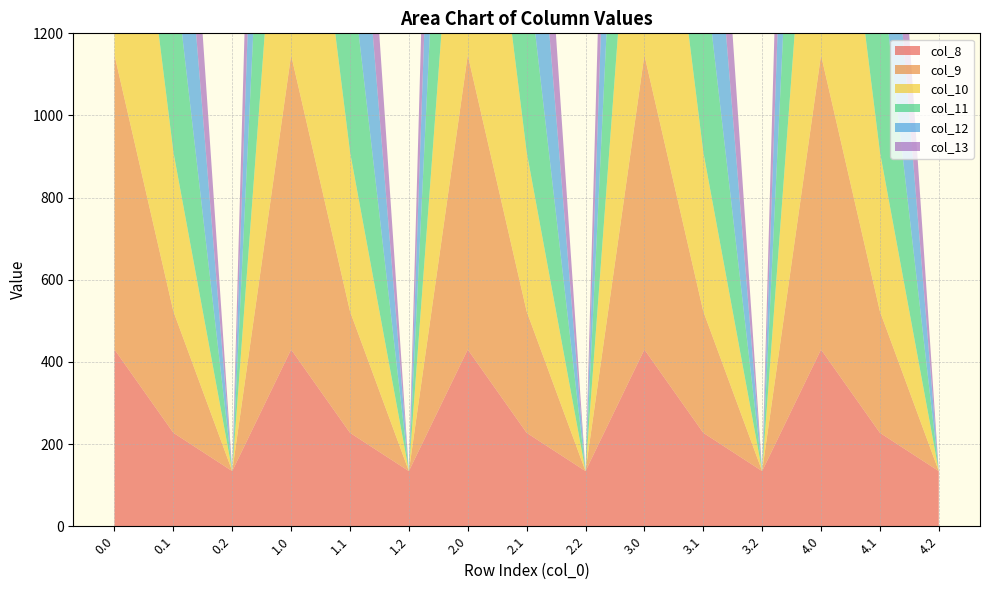

Reading left to right, transcribe all the data shown in this chart.

col_8: 430.3	227.5	134.2	430.3	227.5	134.2	430.3	227.5	134.2	430.3	227.5	134.2	430.3	227.5	134.2
col_9: 716.9	295.9	0.0	716.9	295.9	0.0	716.9	295.9	0.0	716.9	295.9	0.0	716.9	295.9	0.0
col_10: 916.2	388.1	0.0	916.2	388.1	0.0	916.2	388.1	0.0	916.2	388.1	0.0	916.2	388.1	0.0
col_11: 1060.3	471.7	0.0	1060.3	471.7	0.0	1060.3	471.7	0.0	1060.3	471.7	0.0	1060.3	471.7	0.0
col_12: 1096.7	485.4	0.0	1096.7	485.4	0.0	1096.7	485.4	0.0	1096.7	485.4	0.0	1096.7	485.4	0.0
col_13: 1032.9	382.7	0.0	1032.9	382.7	0.0	1032.9	382.7	0.0	1032.9	382.7	0.0	1032.9	382.7	0.0